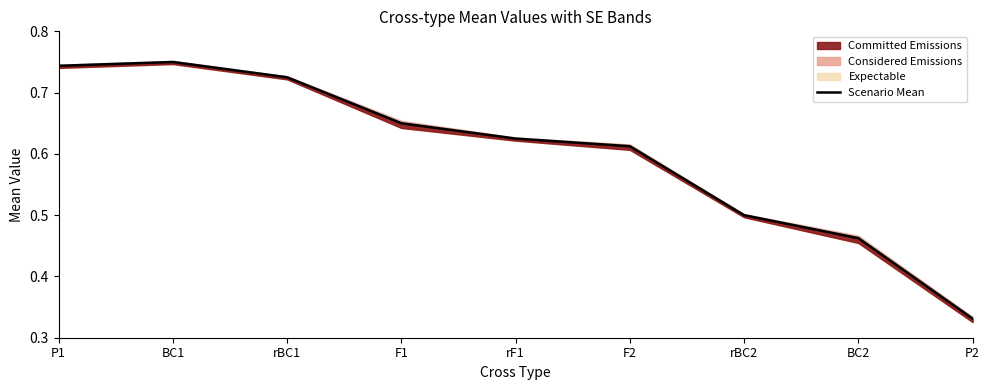

What is the difference between the values at P1 and P2?

0.4